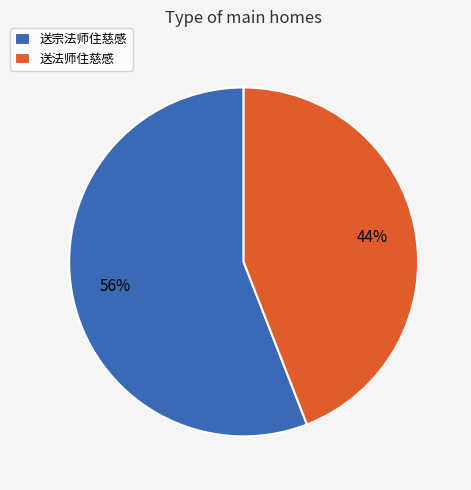

To the nearest percent, what is the combined percentage of 送宗法师住慈感 and 送法师住慈感?

100%